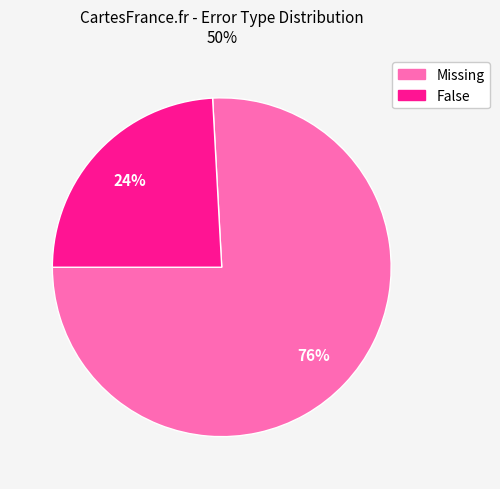

To the nearest percent, what percentage of the pie is False?

24%